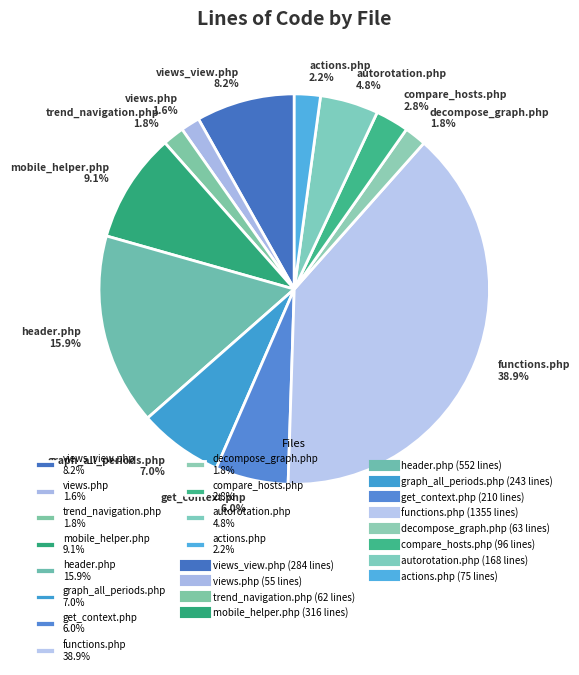

True or false: views.php accounts for 7% of the total.

False